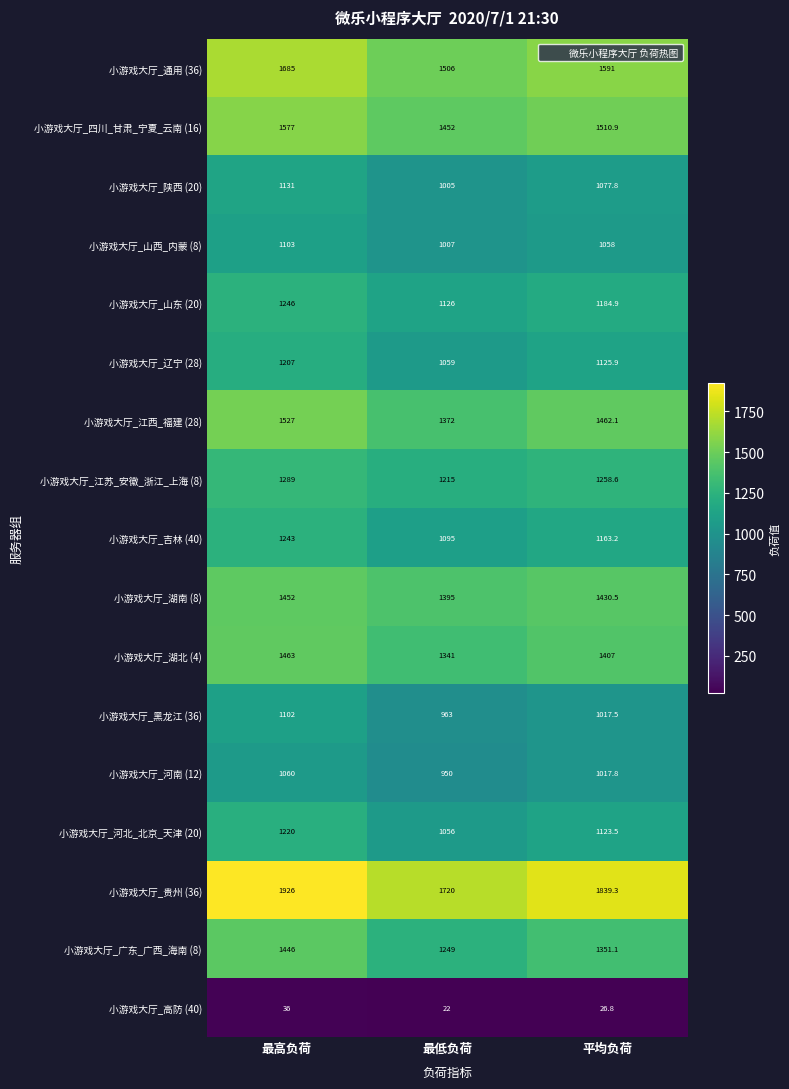

At which category is the sum across all series the highest?

最高负荷